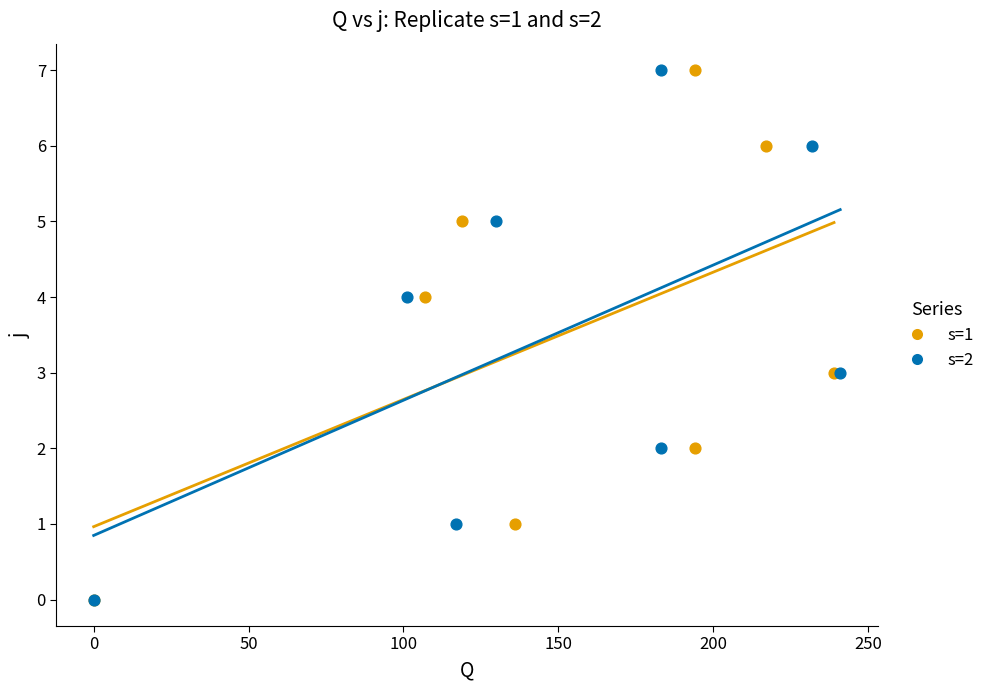

What are all the series names shown in the legend?

s=1, s=2